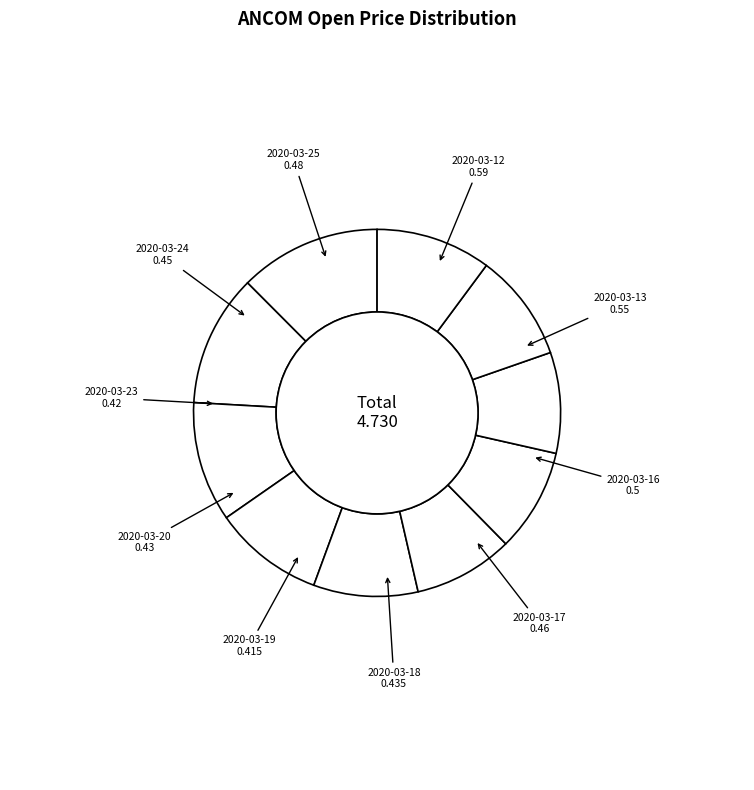

Is the sum of 2020-03-12 and 2020-03-23 greater than half?

No